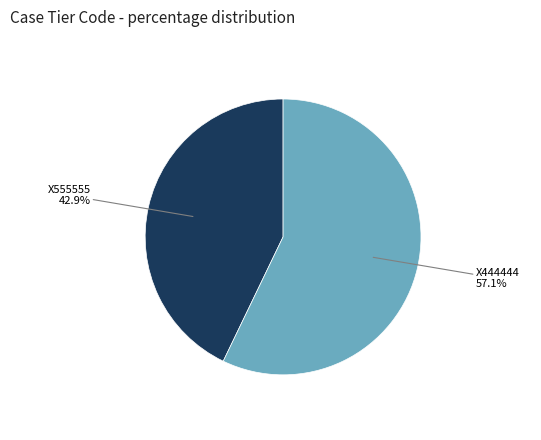

Which has a higher value, X444444 or X555555?

X444444